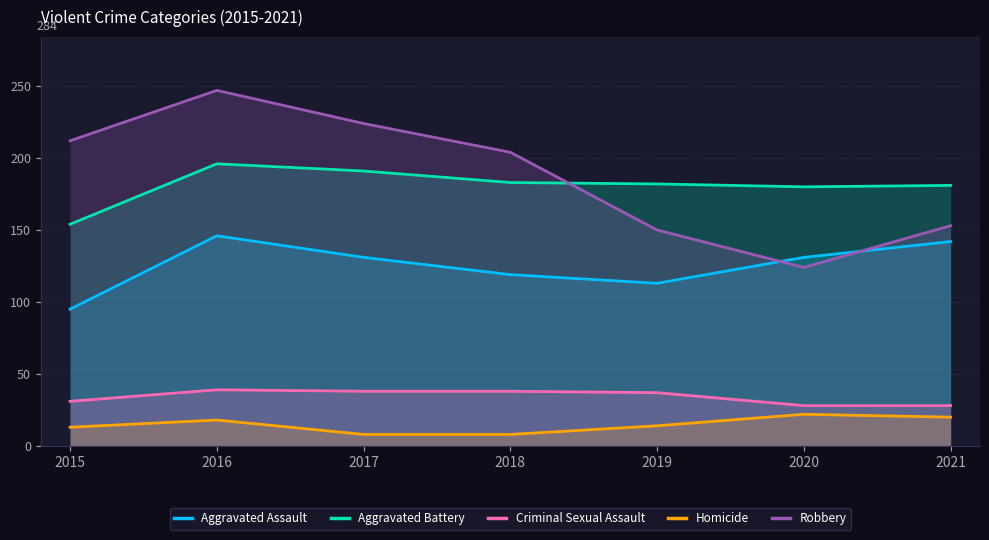

Reading left to right, what are all the values shown in this chart?

Aggravated Assault: 2015=95	2016=146	2017=131	2018=119	2019=113	2020=131	2021=142
Aggravated Battery: 2015=154	2016=196	2017=191	2018=183	2019=182	2020=180	2021=181
Criminal Sexual Assault: 2015=31	2016=39	2017=38	2018=38	2019=37	2020=28	2021=28
Homicide: 2015=13	2016=18	2017=8	2018=8	2019=14	2020=22	2021=20
Robbery: 2015=212	2016=247	2017=224	2018=204	2019=150	2020=124	2021=153